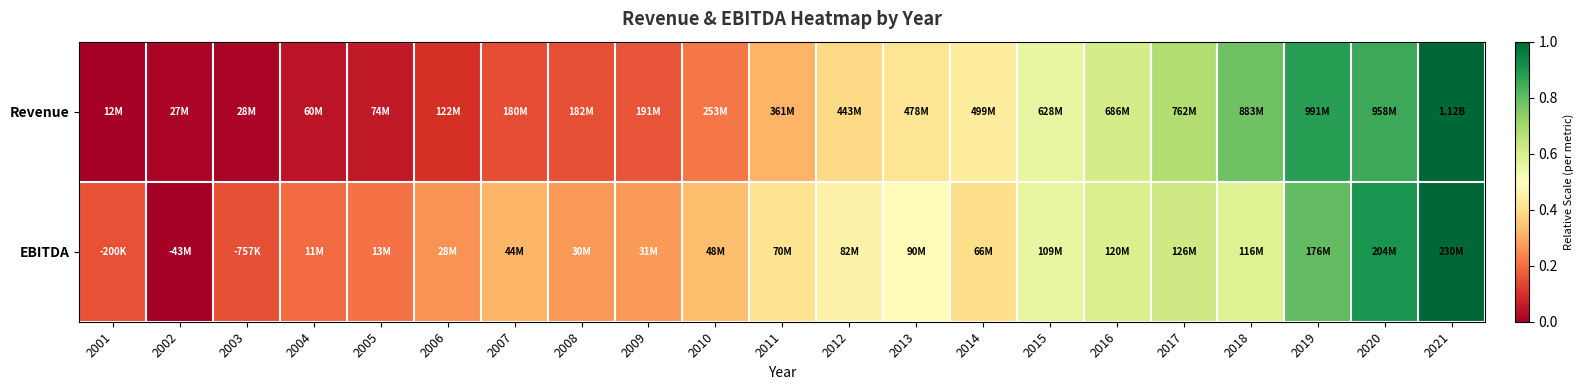

Count the number of data series in this chart.

2